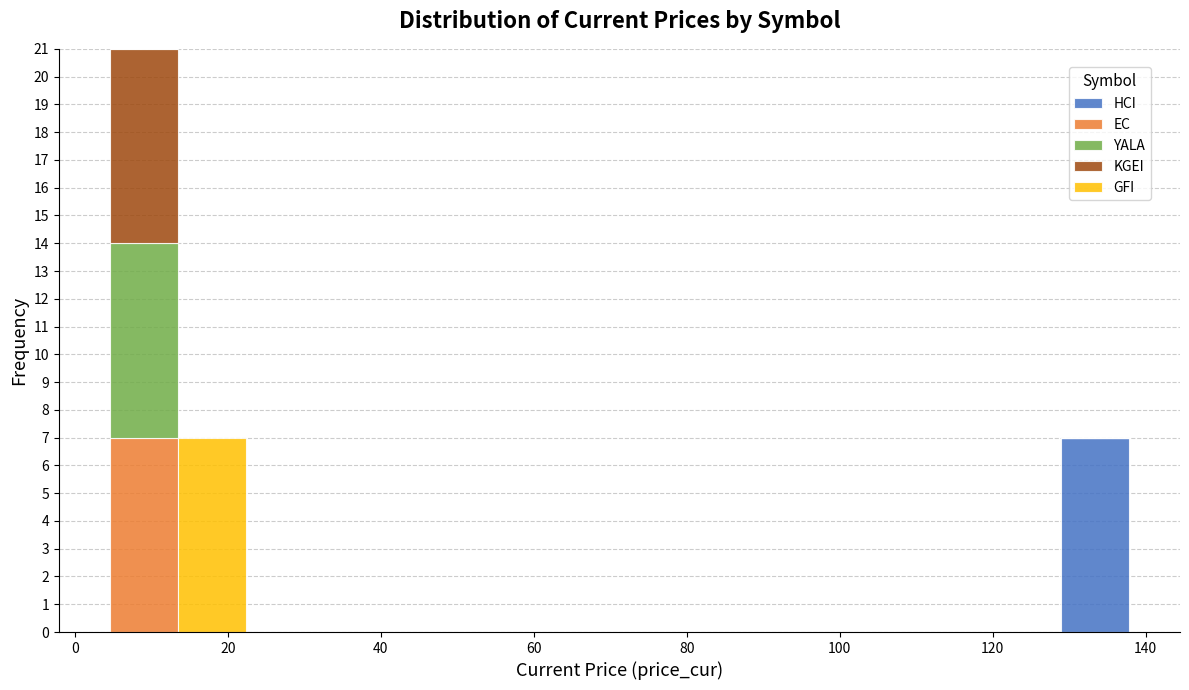

What is the total height of the stacked bar covering 4 to 14 on the x-axis? Neither the bar edges nor the heights are printed on the chart, so give them approximately, as read against the axes.

21